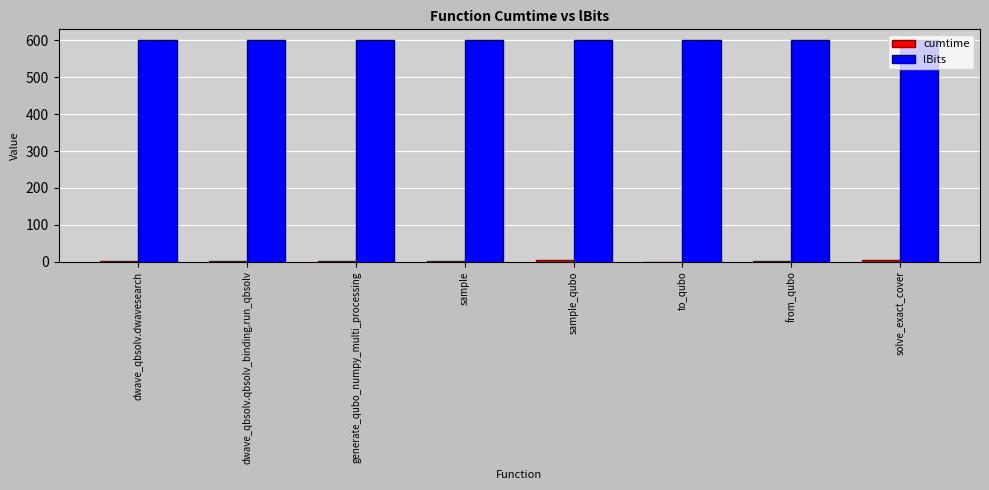

The lBits series shows 600.0 at dwave_qbsolv.qbsolv_binding.run_qbsolv. True or false?

True